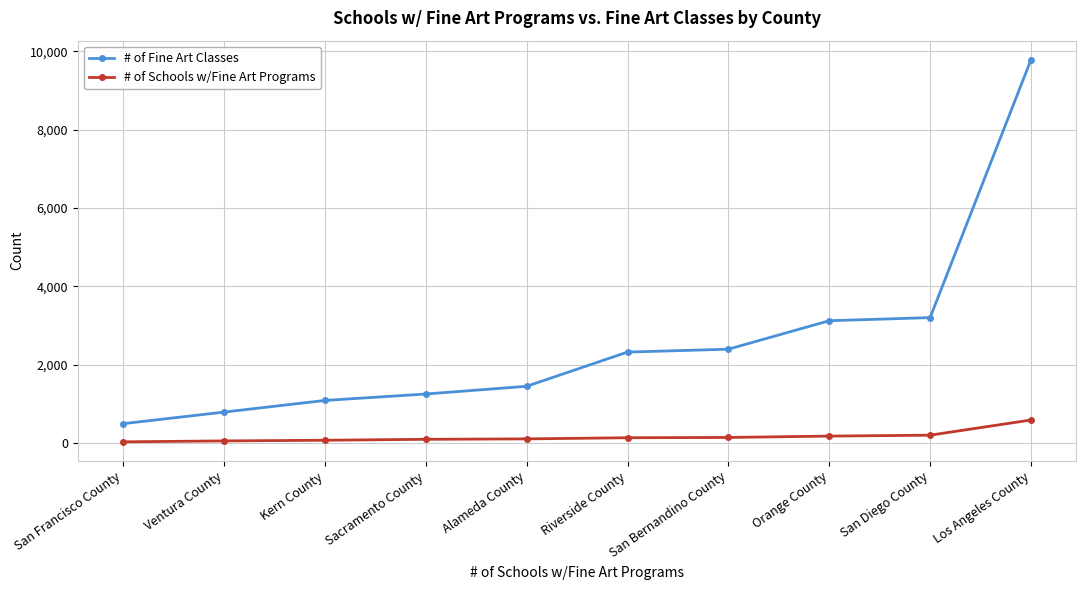

True or false: # of Schools w/Fine Art Programs has a value of 208 at San Diego County.

True